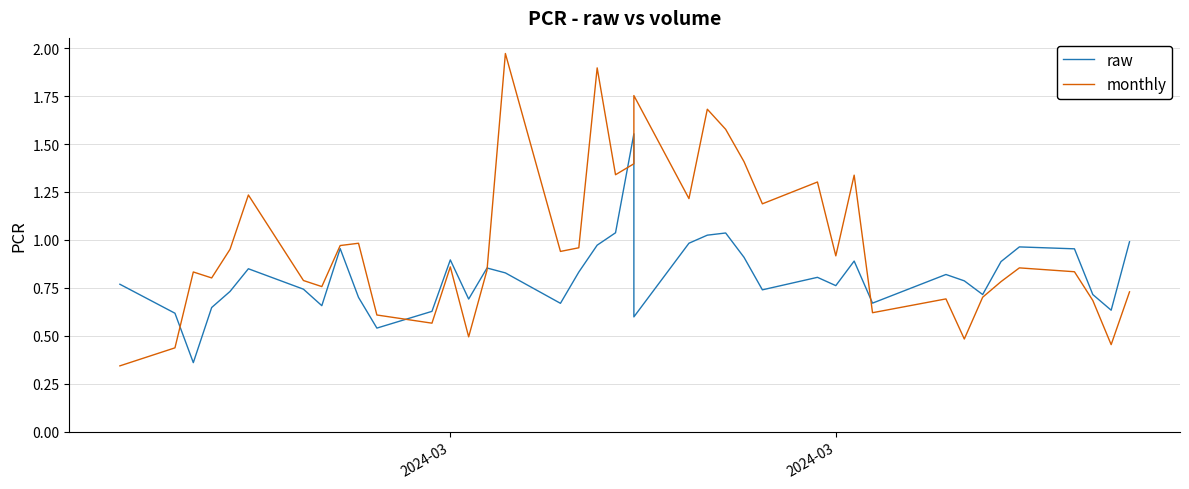

Which series ends up on top after the final intersection of monthly and raw?

raw